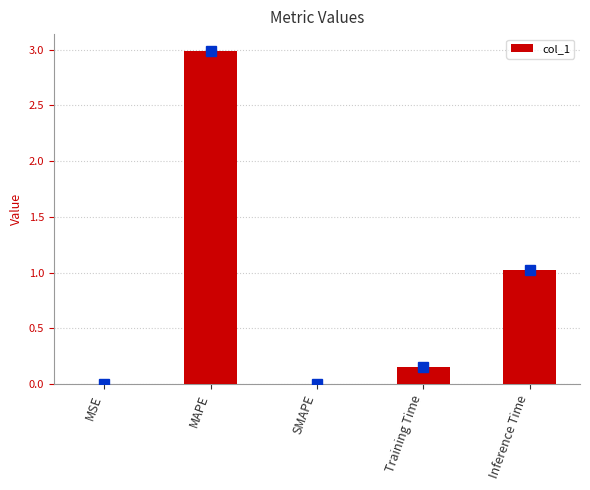

What is the maximum value shown in the chart?

3.0